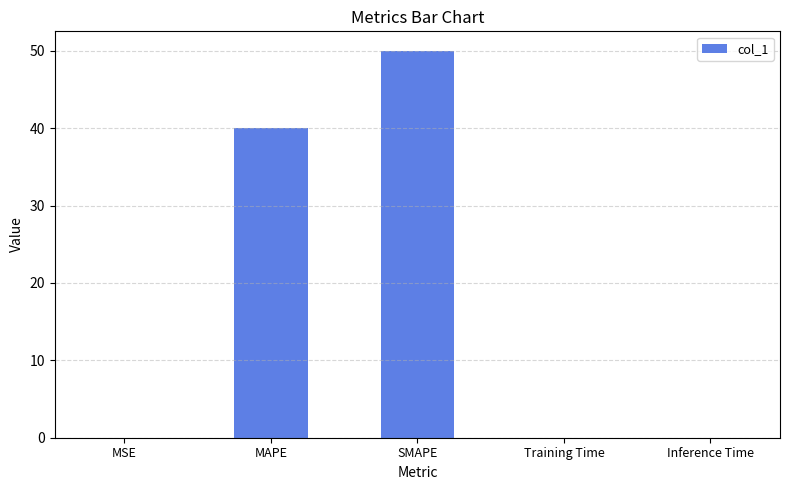

What is the maximum value shown in the chart?

50.0